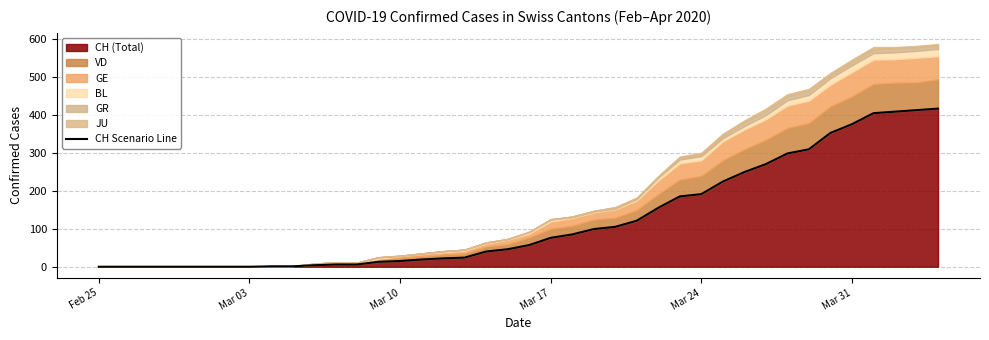

Does the chart display data point markers on the line(s)?

No